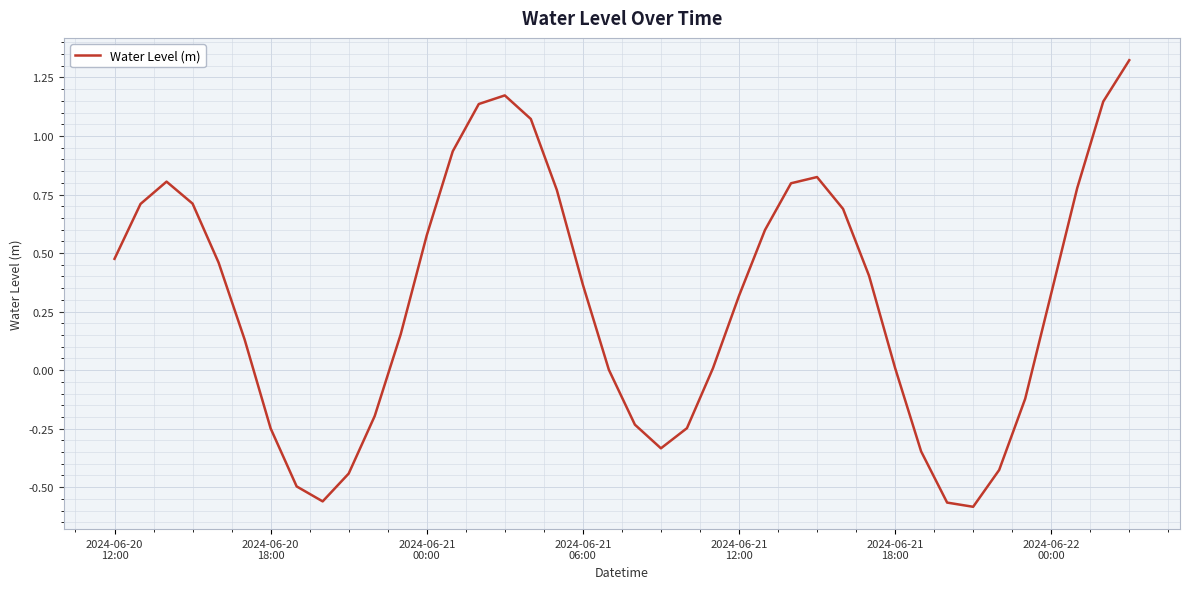

What is the difference between the maximum and minimum values?

1.9